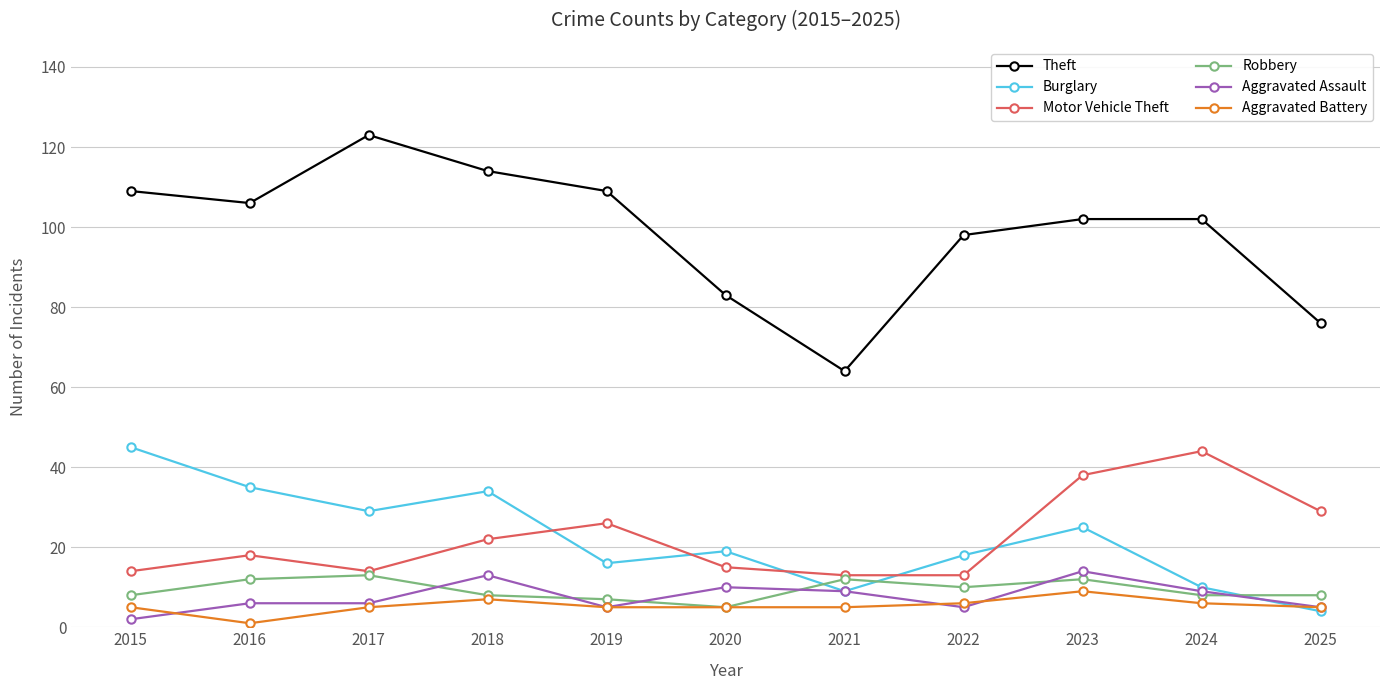

What is the smallest value displayed?

1